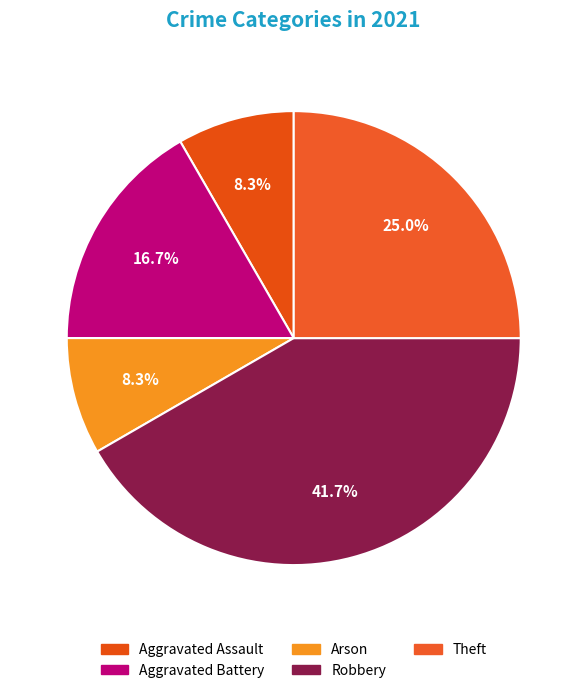

To the nearest percent, what percentage of the pie is Aggravated Assault?

8%